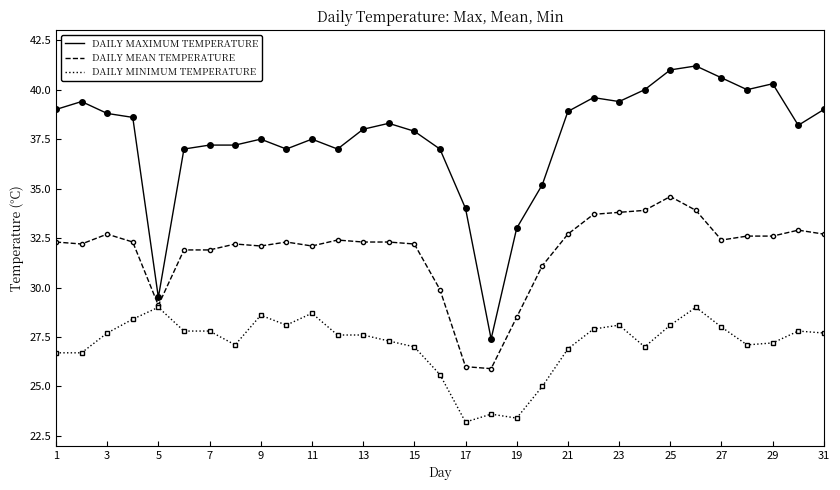

What is the minimum value shown in the chart?

23.2